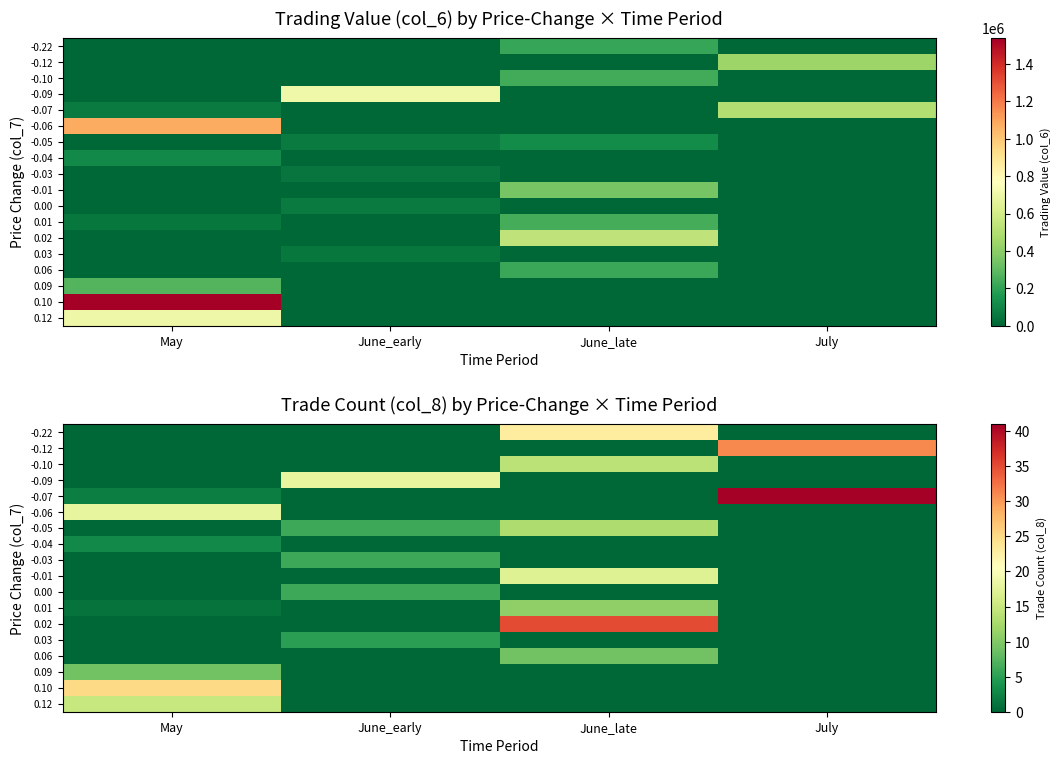

At which label does 0.06 reach its minimum?

May